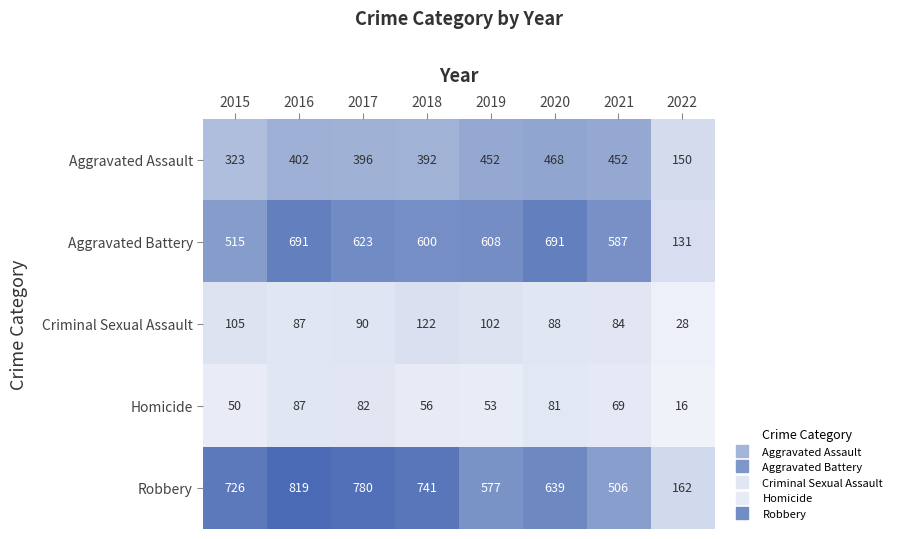

How many data points in Homicide are less than 69?

4